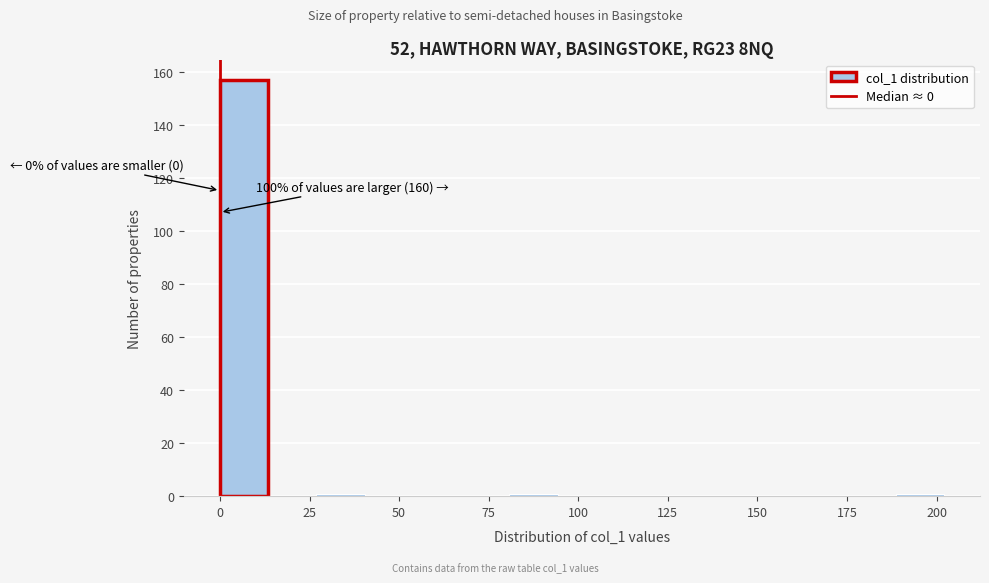

Read against the x-axis, roughly where is the centre of the tallest bar?

5